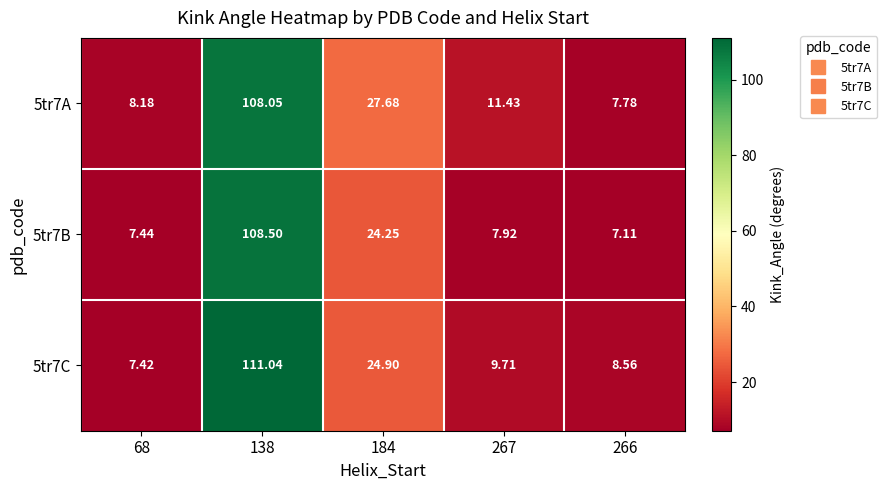

How many values in the 5tr7C series exceed 9?

3